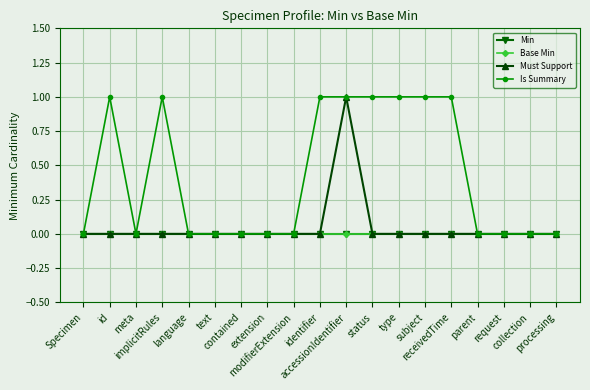

True or false: Min and Is Summary cross at least once.

False